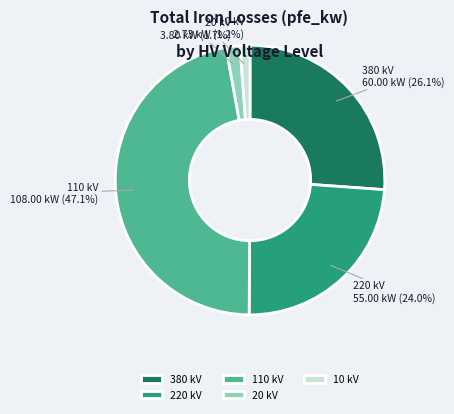

Do 110 kV and 20 kV together represent more than half of the pie?

No